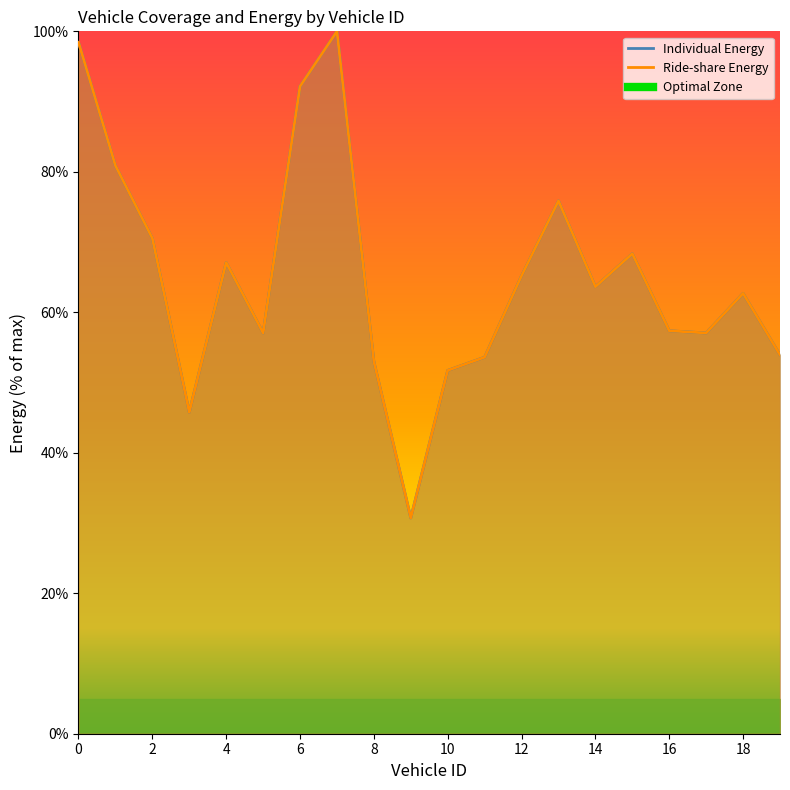

At which category does Individual Energy reach its first local valley?

3